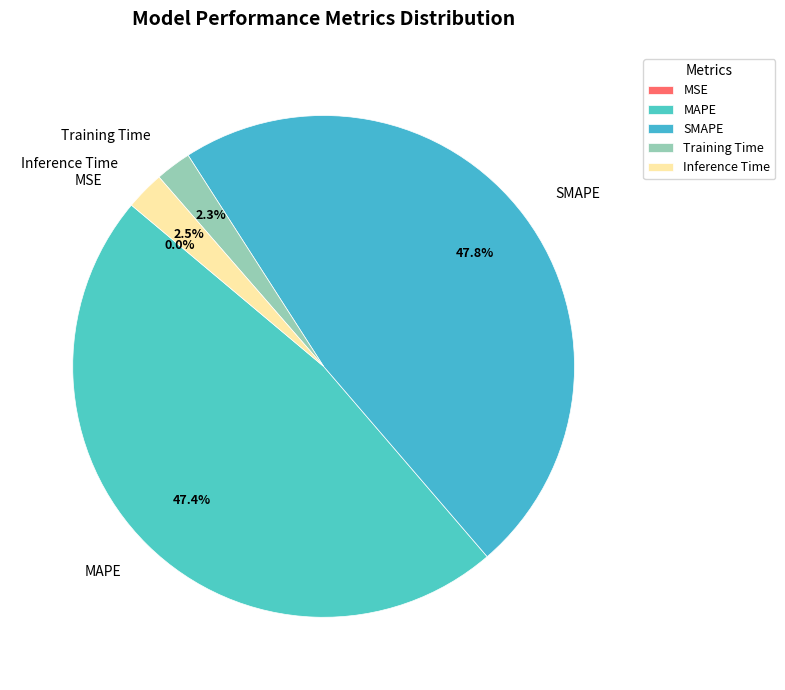

To the nearest percent, what is the difference between the largest and smallest slice percentages?

48%